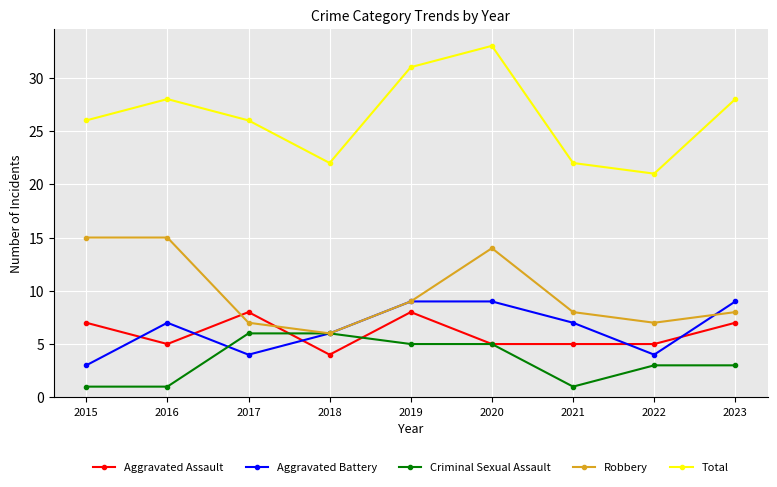

True or false: Total and Criminal Sexual Assault cross at least once.

False